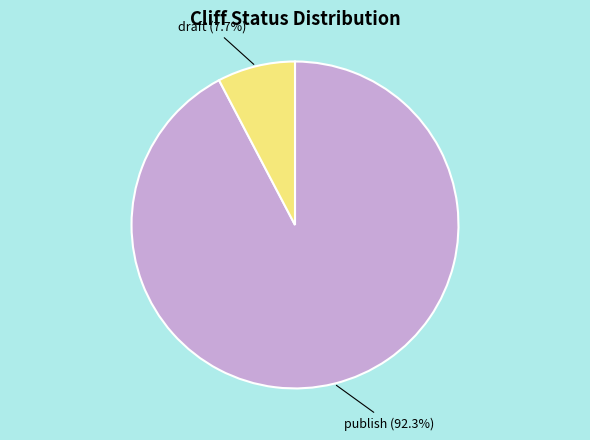

Does draft account for over 50% of the chart?

No